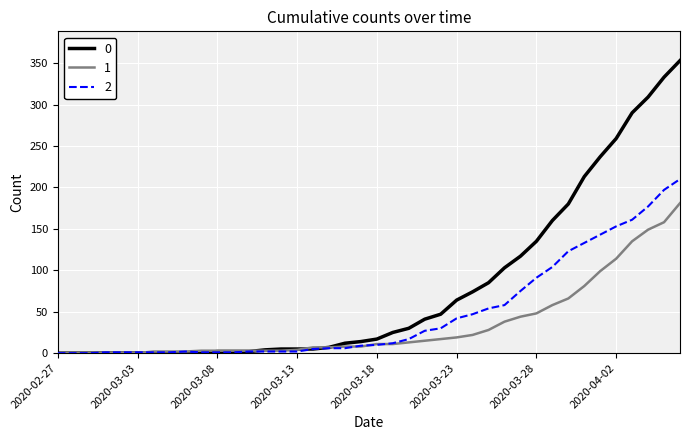

Rank the series by their maximum value, from highest to lowest.

0, 2, 1